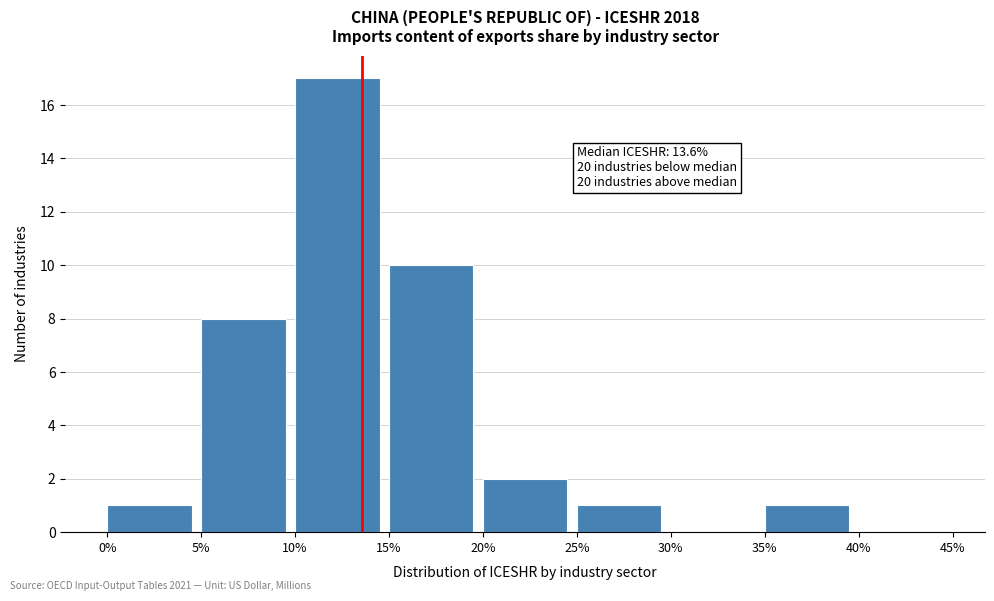

Over which range of the x-axis is the bar tallest?

10% to 15%